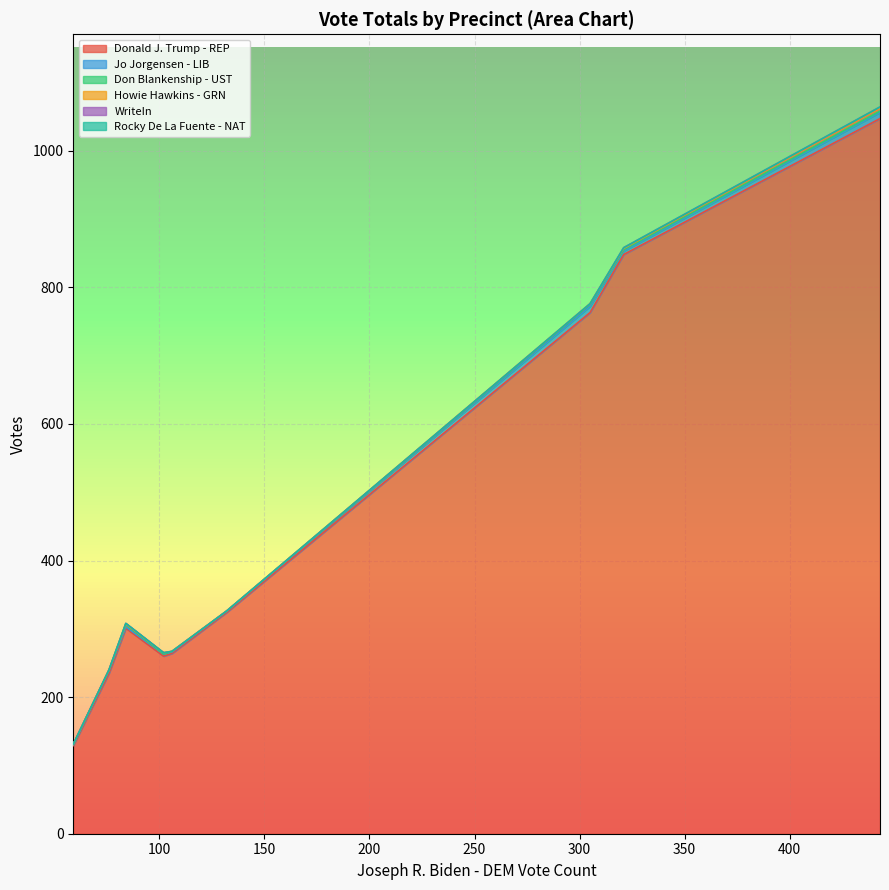

What is the lowest value of the Donald J. Trump - REP series?

129